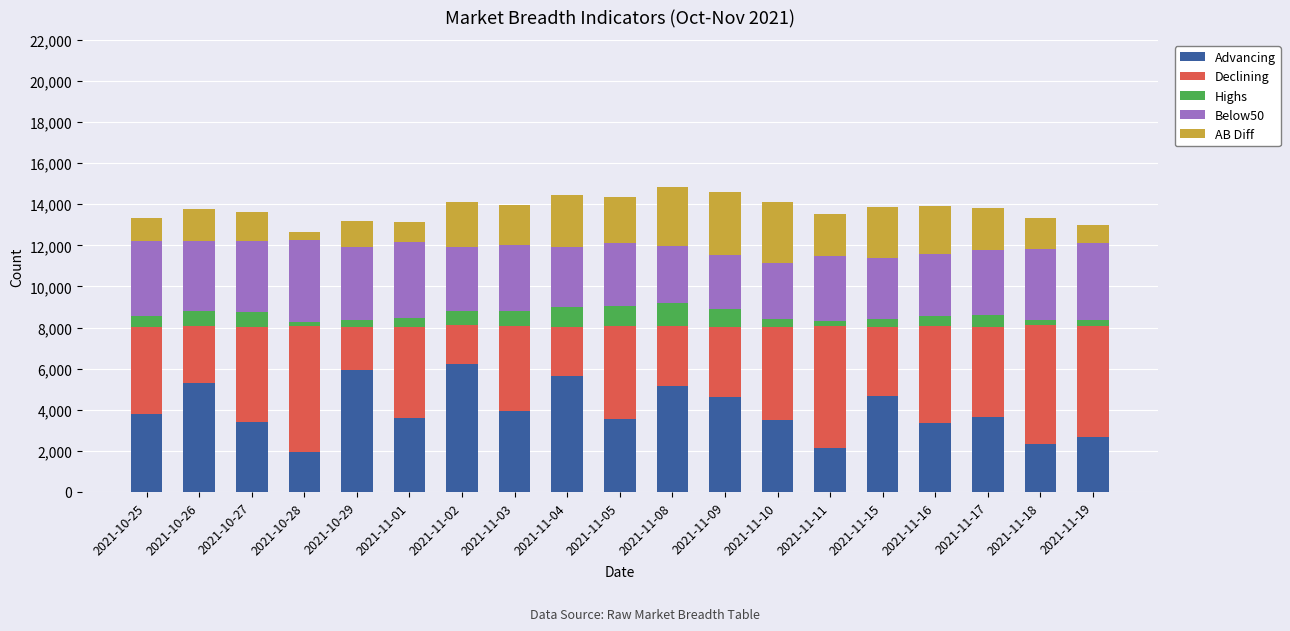

What are all the series names shown in the legend?

Advancing, Declining, Highs, Below50, AB Diff